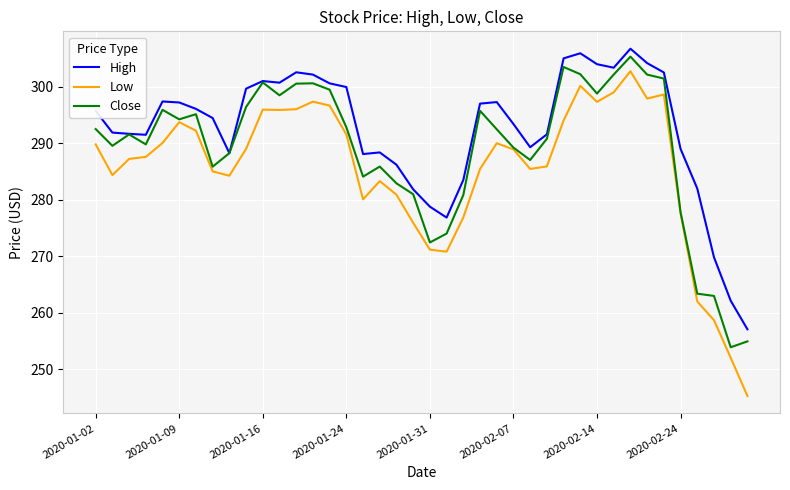

What is the highest value of the Close series?

305.3